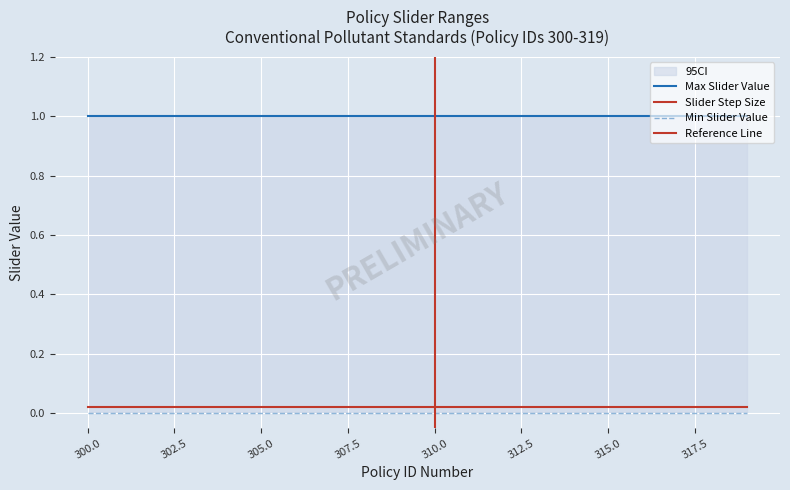

What is the approximate value of Max Slider Value at 300?

1.0